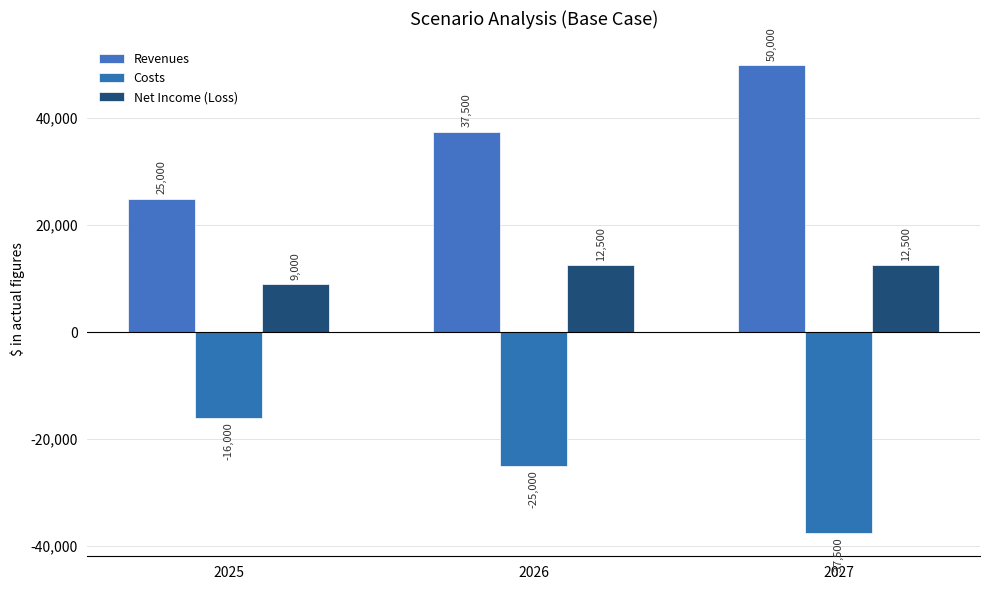

Is the value of Net Income (Loss) at 2027 greater than the value of Costs at 2025?

Yes